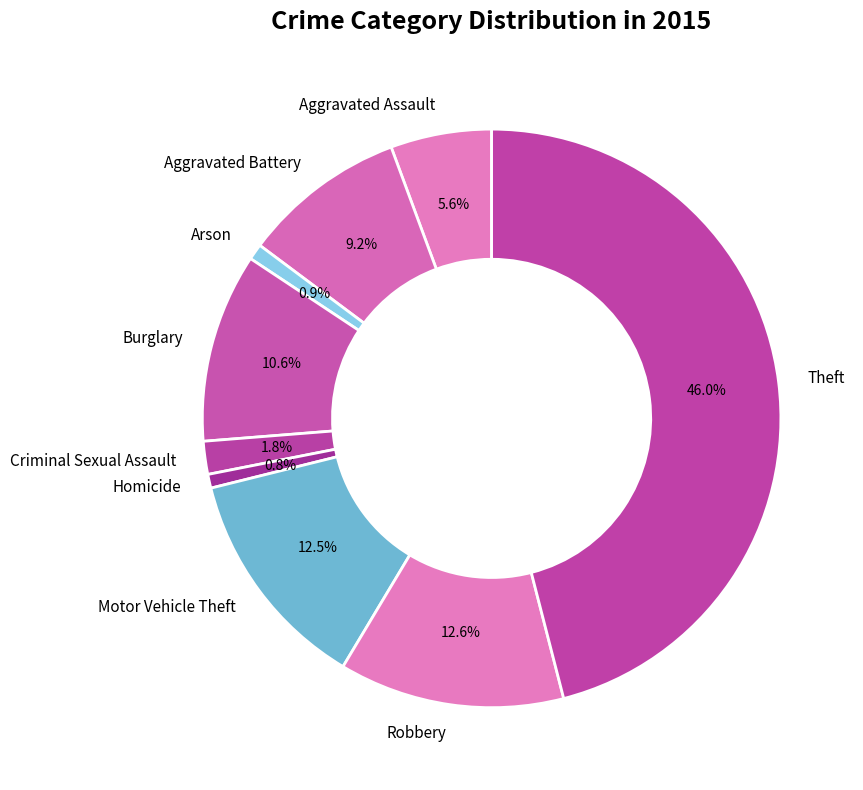

To the nearest percent, what portion does Aggravated Assault represent?

6%